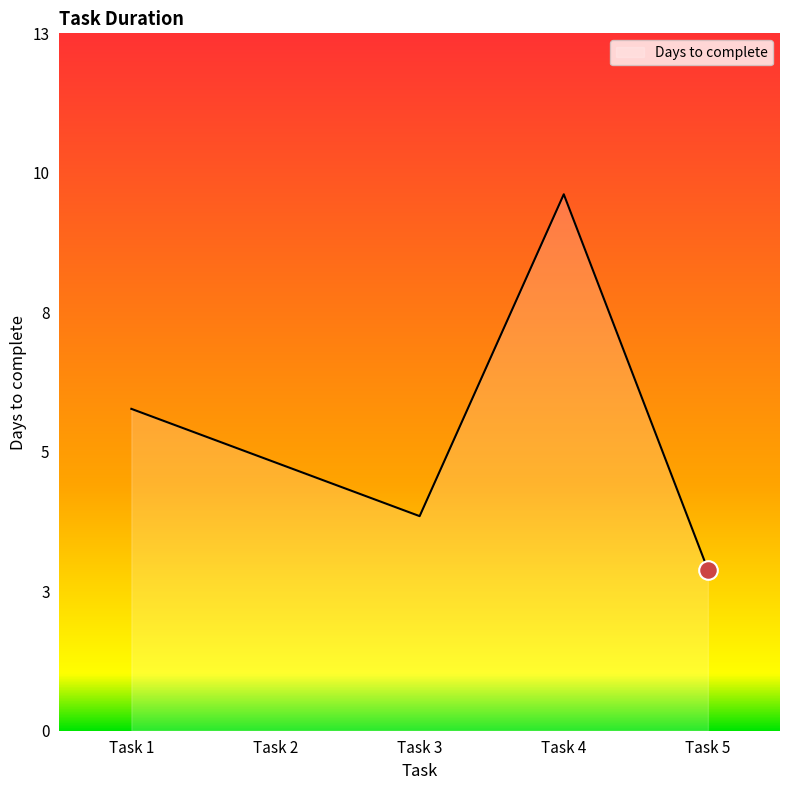

Does the chart have visible grid lines?

No